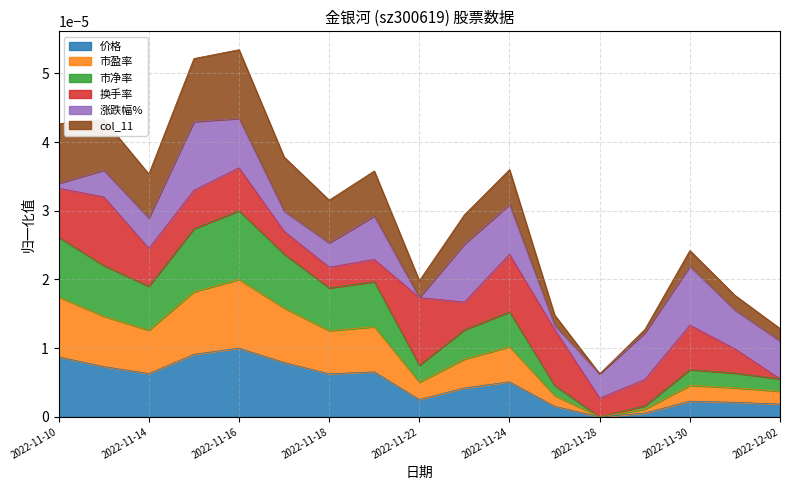

Between 2022-11-14 and 2022-11-22, which is larger?

2022-11-14